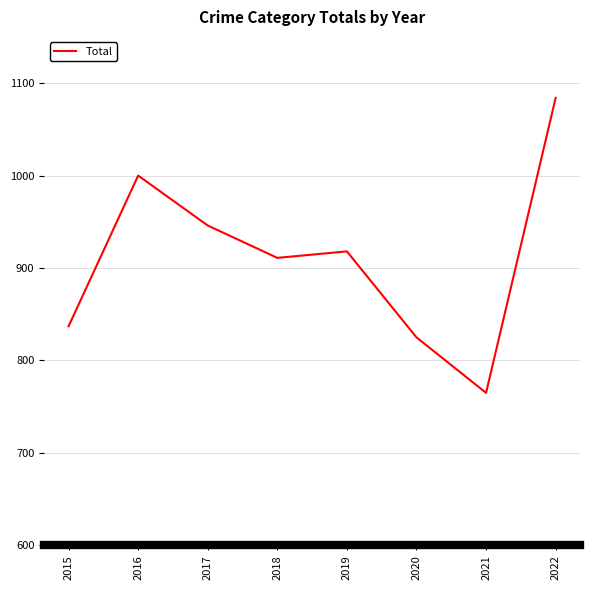

What is the greatest value displayed?

1084